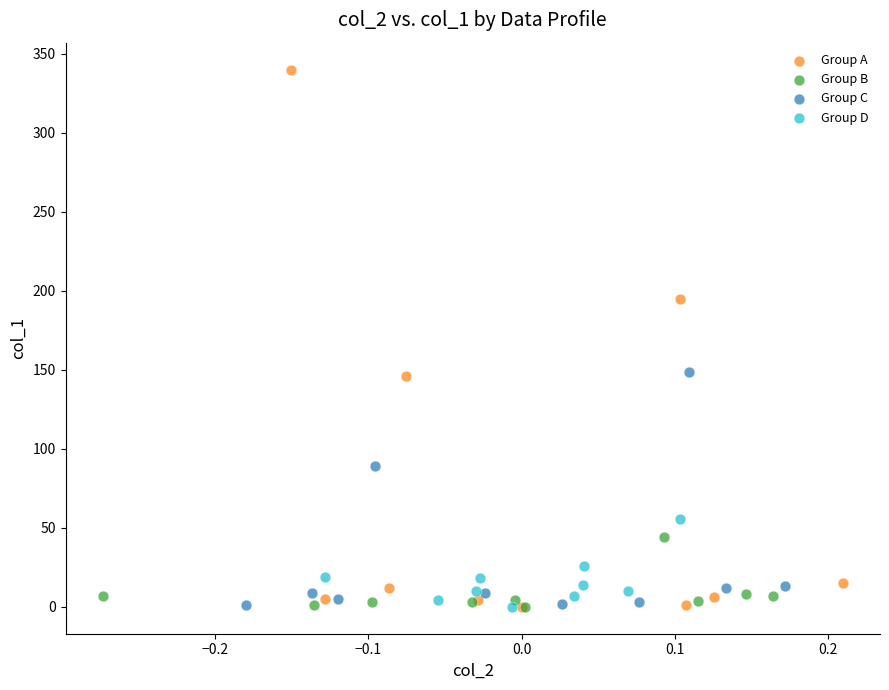

Which series has the largest Y range (max minus min)?

Group A